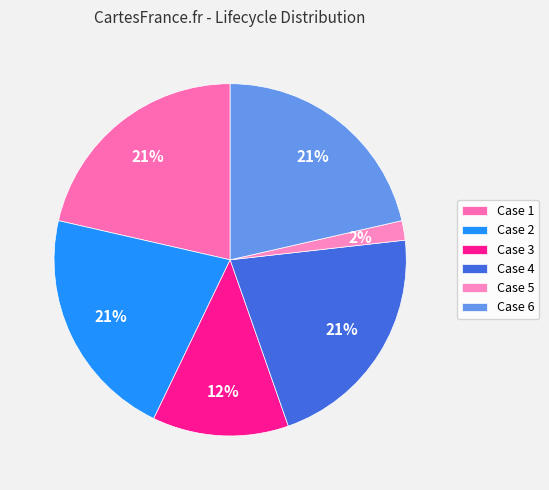

Does Case 3 represent more than half of the total?

No